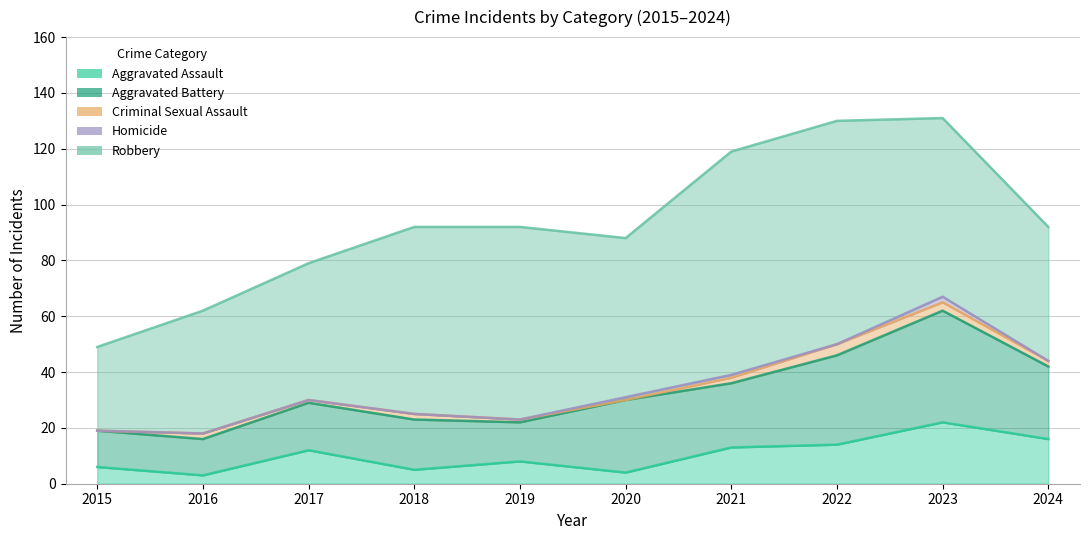

Rank the series at 2022 from lowest to highest value.

Homicide, Criminal Sexual Assault, Aggravated Assault, Aggravated Battery, Robbery